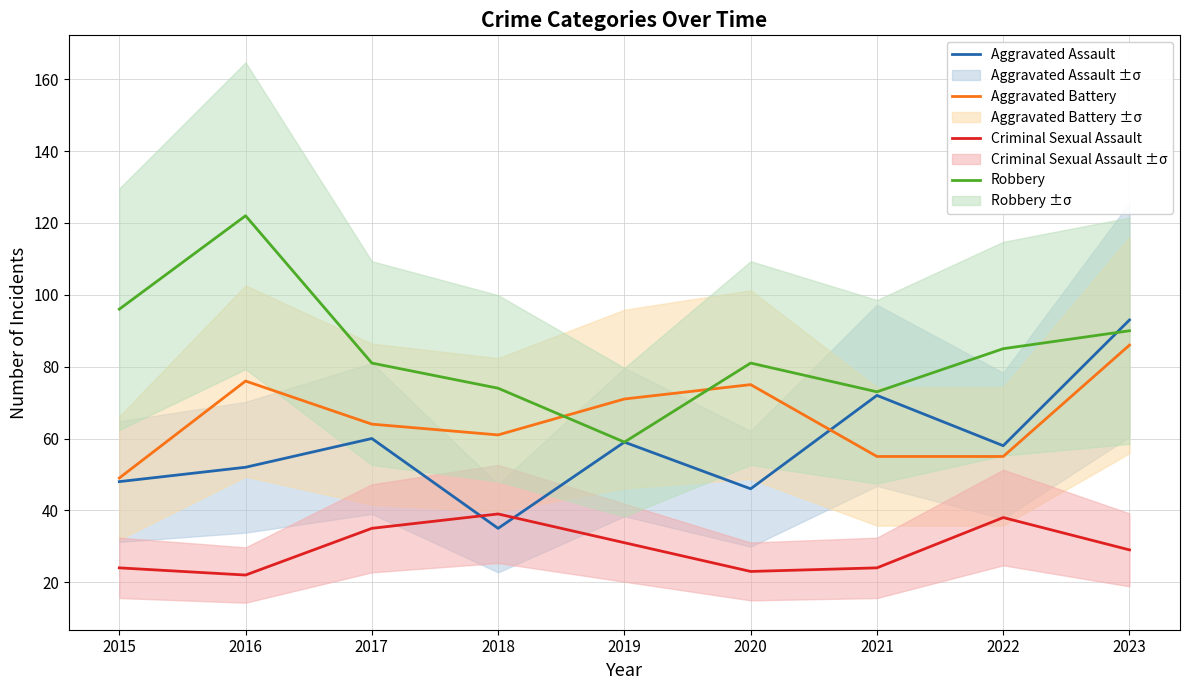

What is the difference between the second highest and minimum values in the Criminal Sexual Assault series?

16